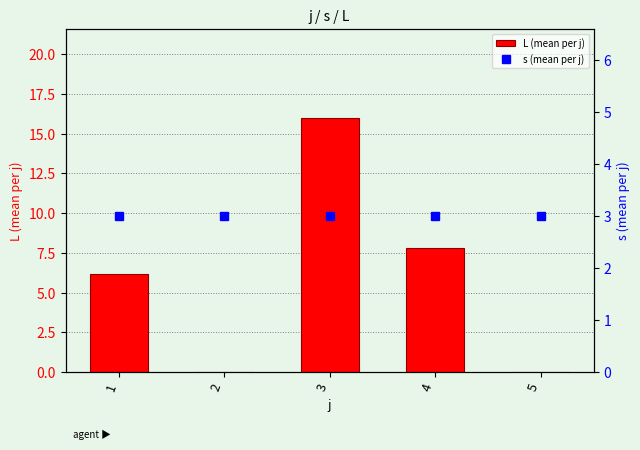

What is the difference between the L (mean per j) values at 5 and 3?

16.0